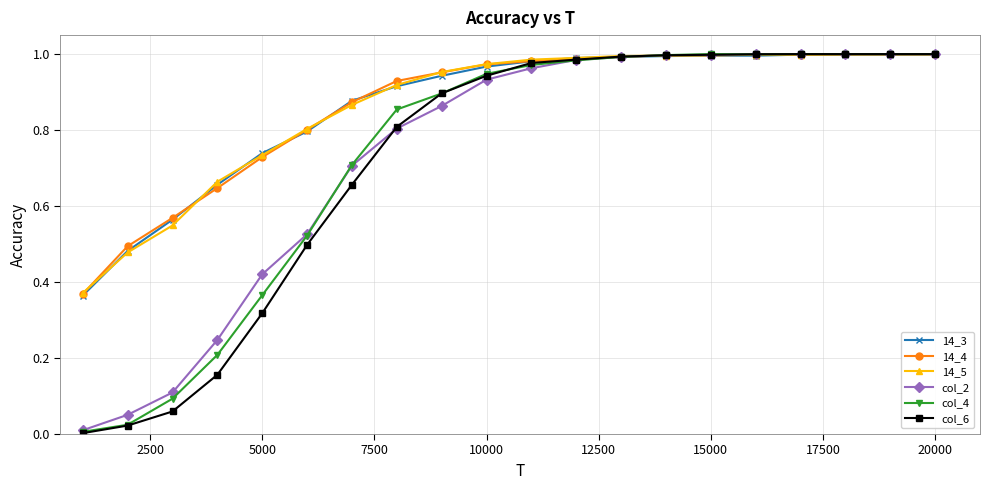

True or false: 14_3 has more than 0 points higher than both neighbors.

True